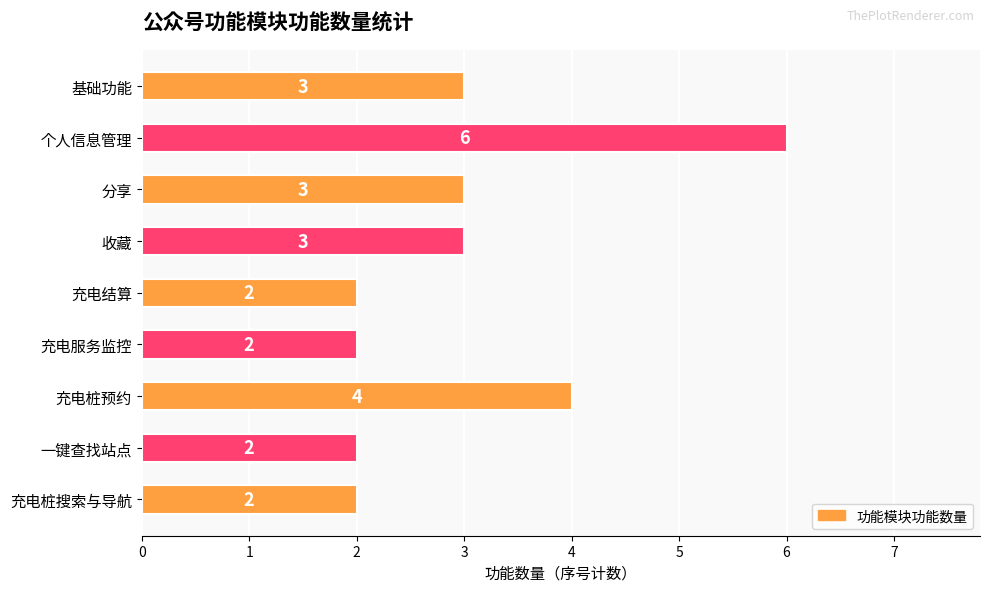

The chart shows a value of 6 at 个人信息管理. True or false?

True